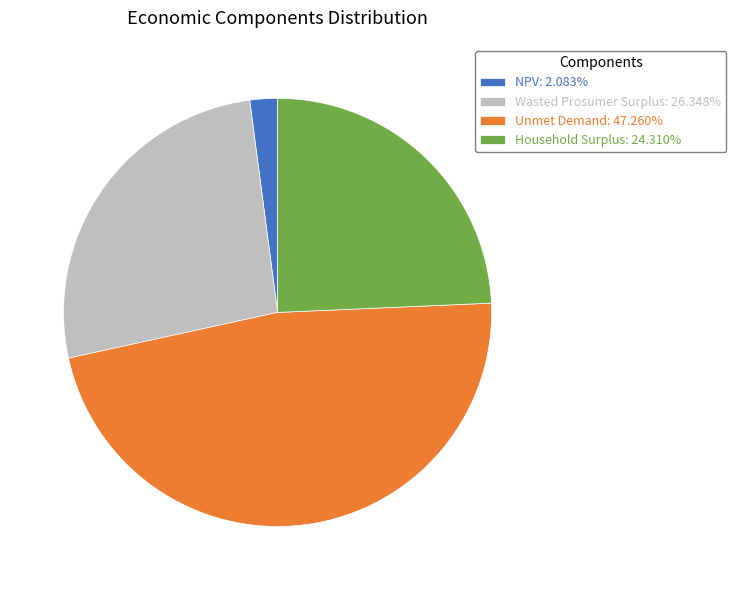

Is there a majority slice in this chart?

No